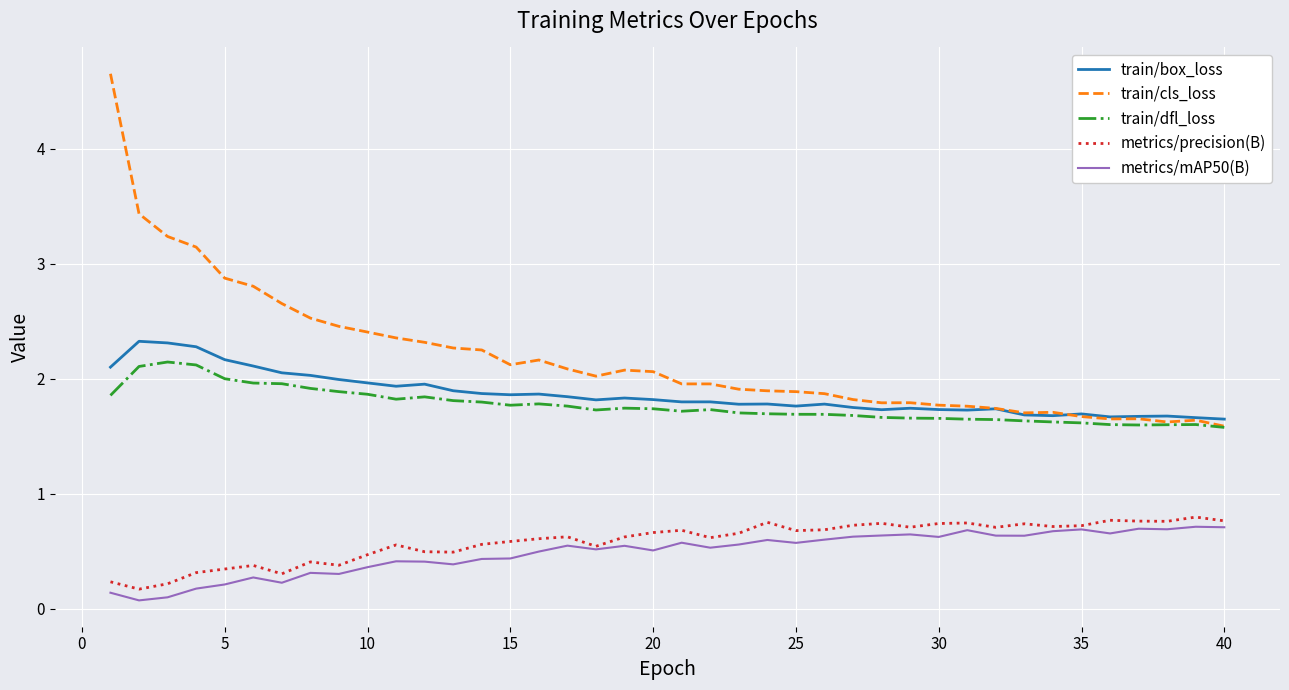

Count the number of categories in the chart.

40